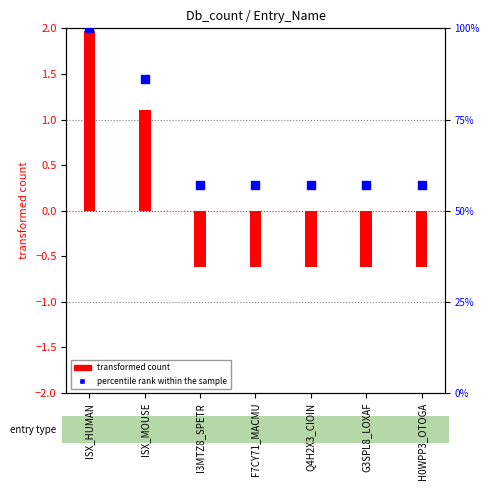

What is the total value across all series at Q4H2X3_CIOIN?

56.4